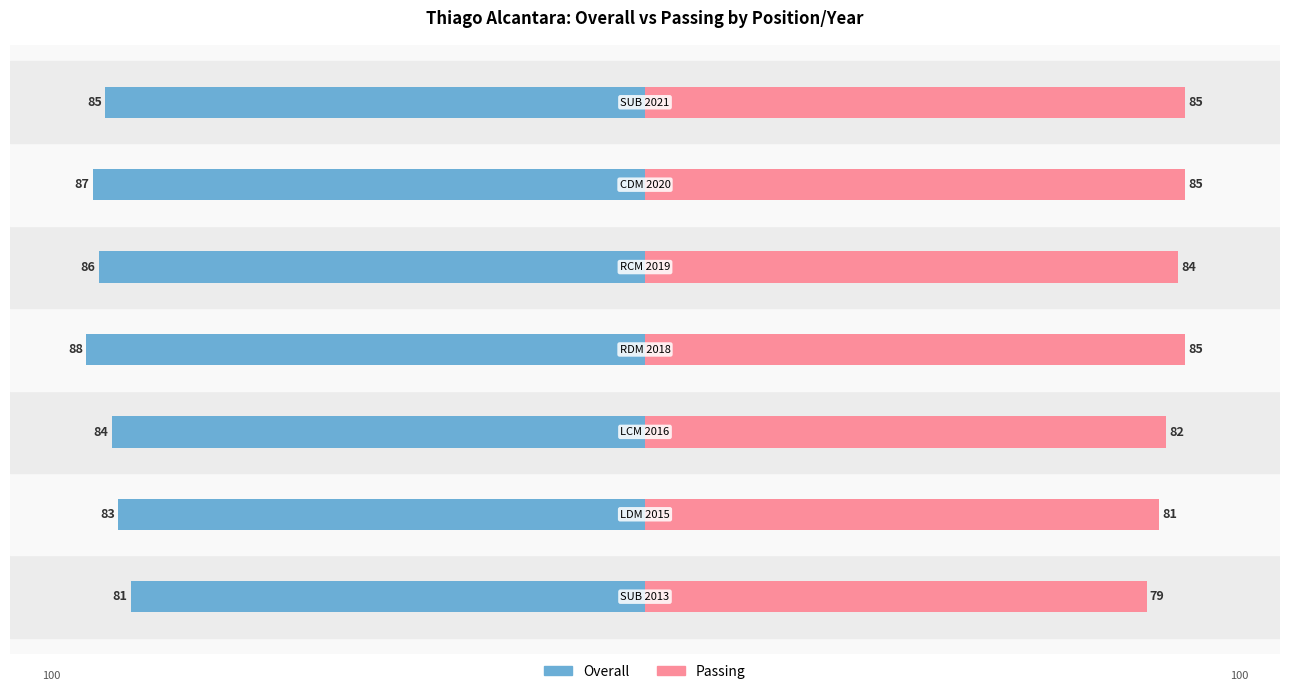

Count the number of data series in this chart.

2